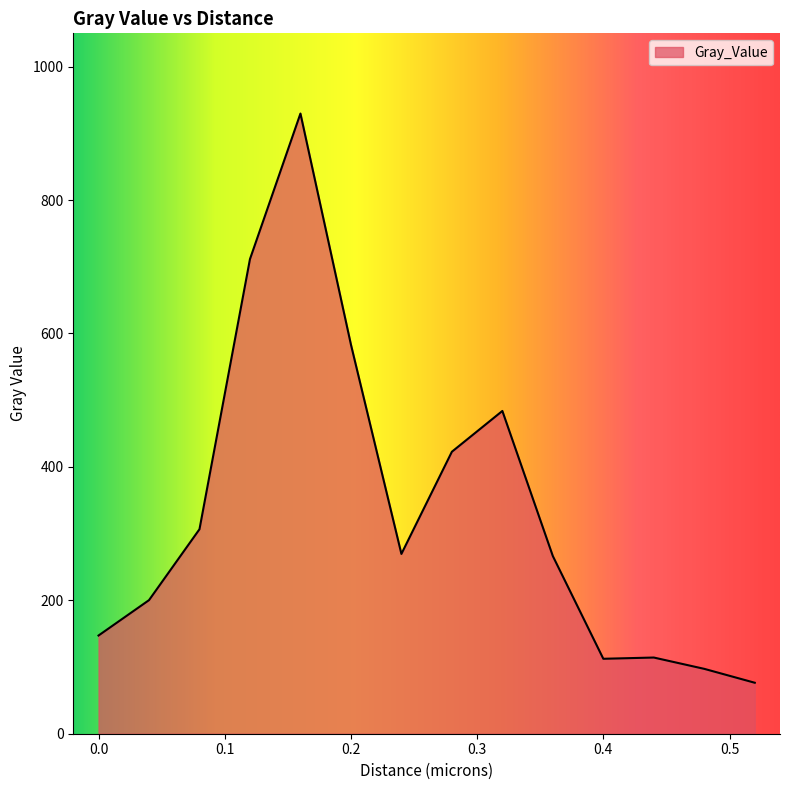

What is the minimum value shown in the chart?

76.4